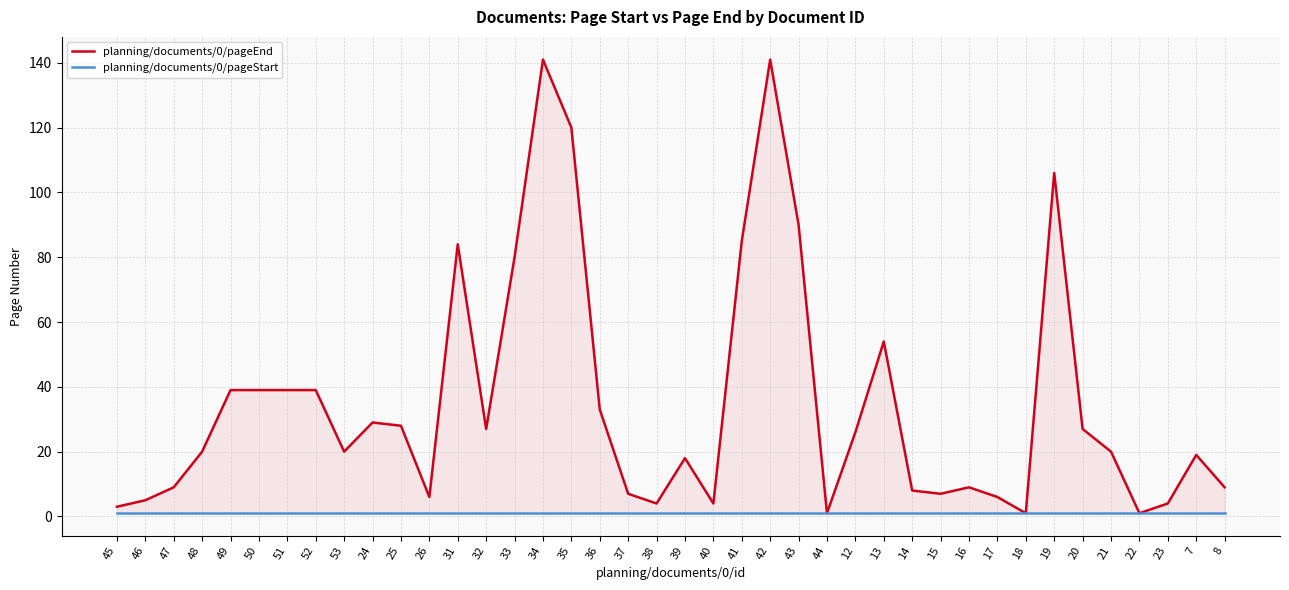

Where is planning/documents/0/pageStart nearest to the value 1?

45